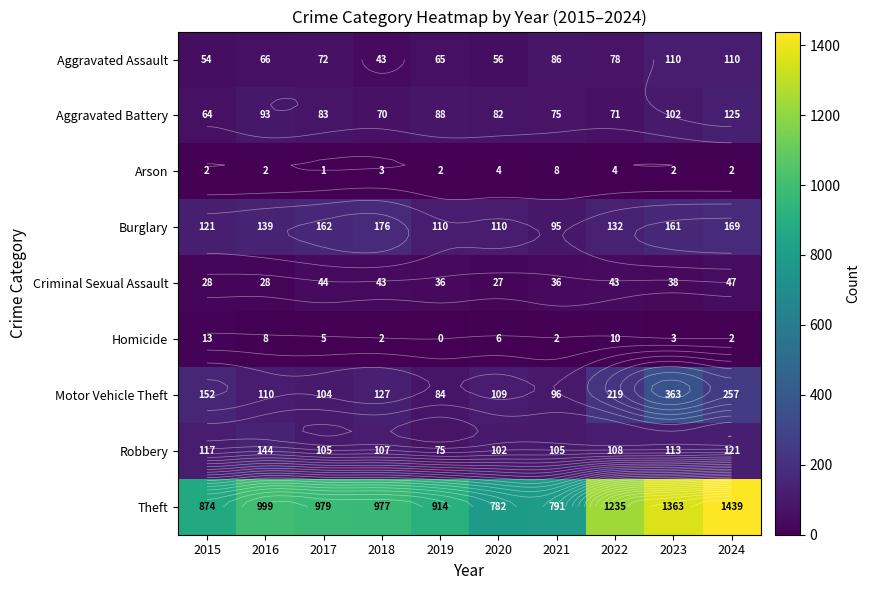

What is the sum of the Aggravated Battery values at 2019 and 2015?

152